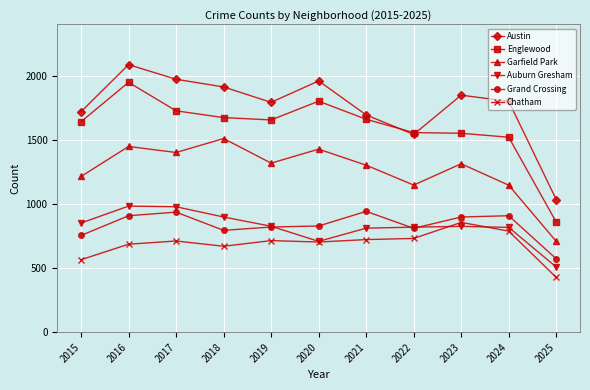

At how many categories does at least one series exceed 1884?

4